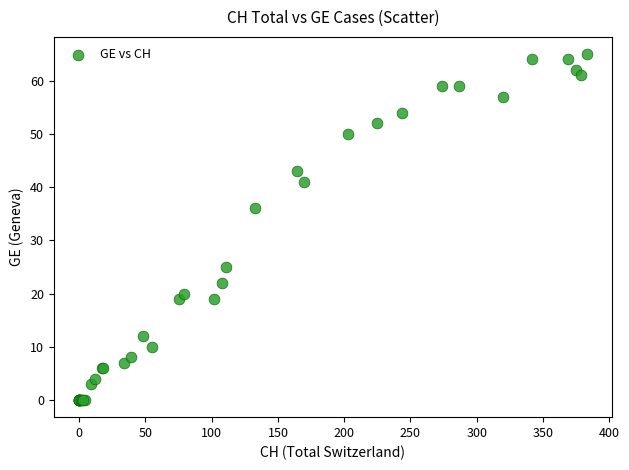

What Y value in the scatter plot is closest to 32?

36